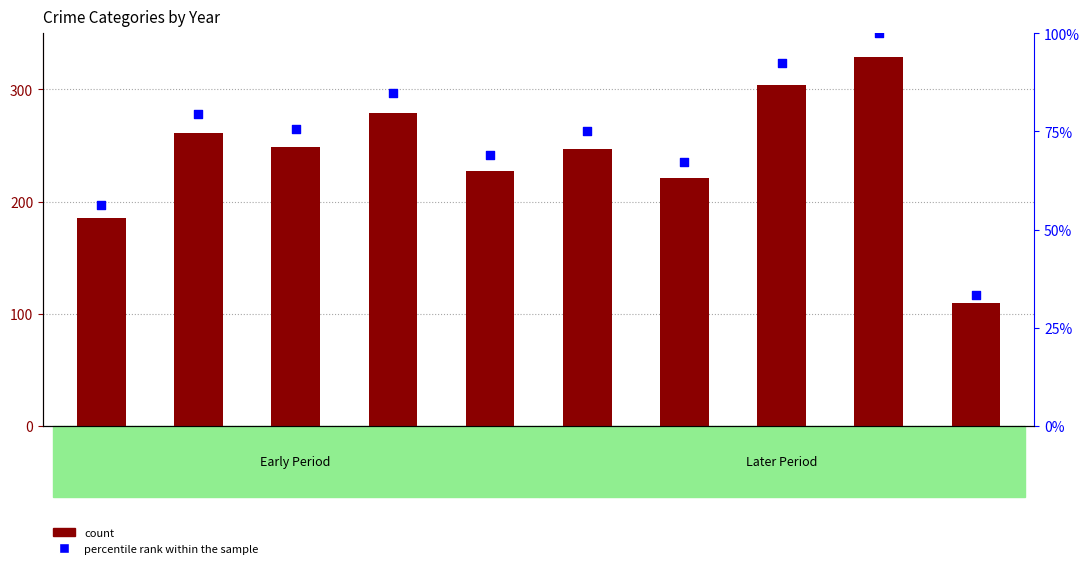

Which series reaches the maximum Y coordinate?

count